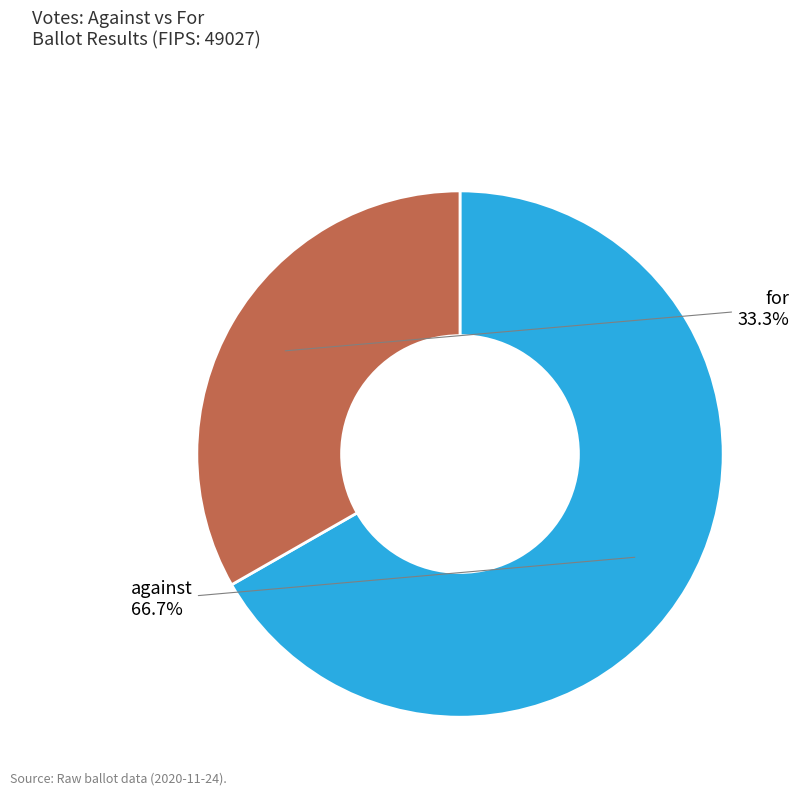

Between against and for, which is larger?

against